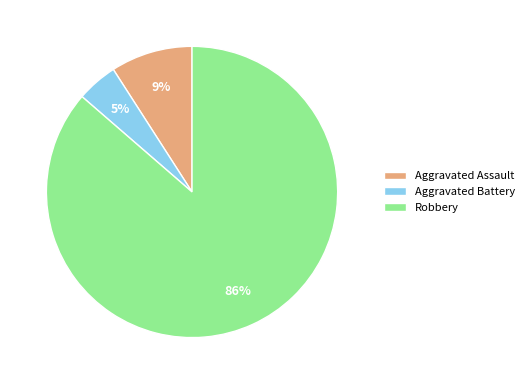

To the nearest percent, what is the average slice percentage?

33%